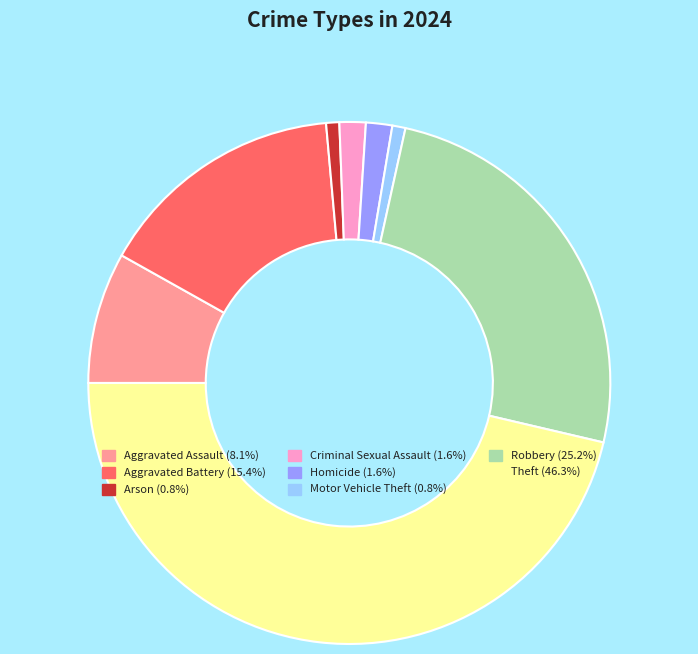

Count the number of slices in the pie.

8